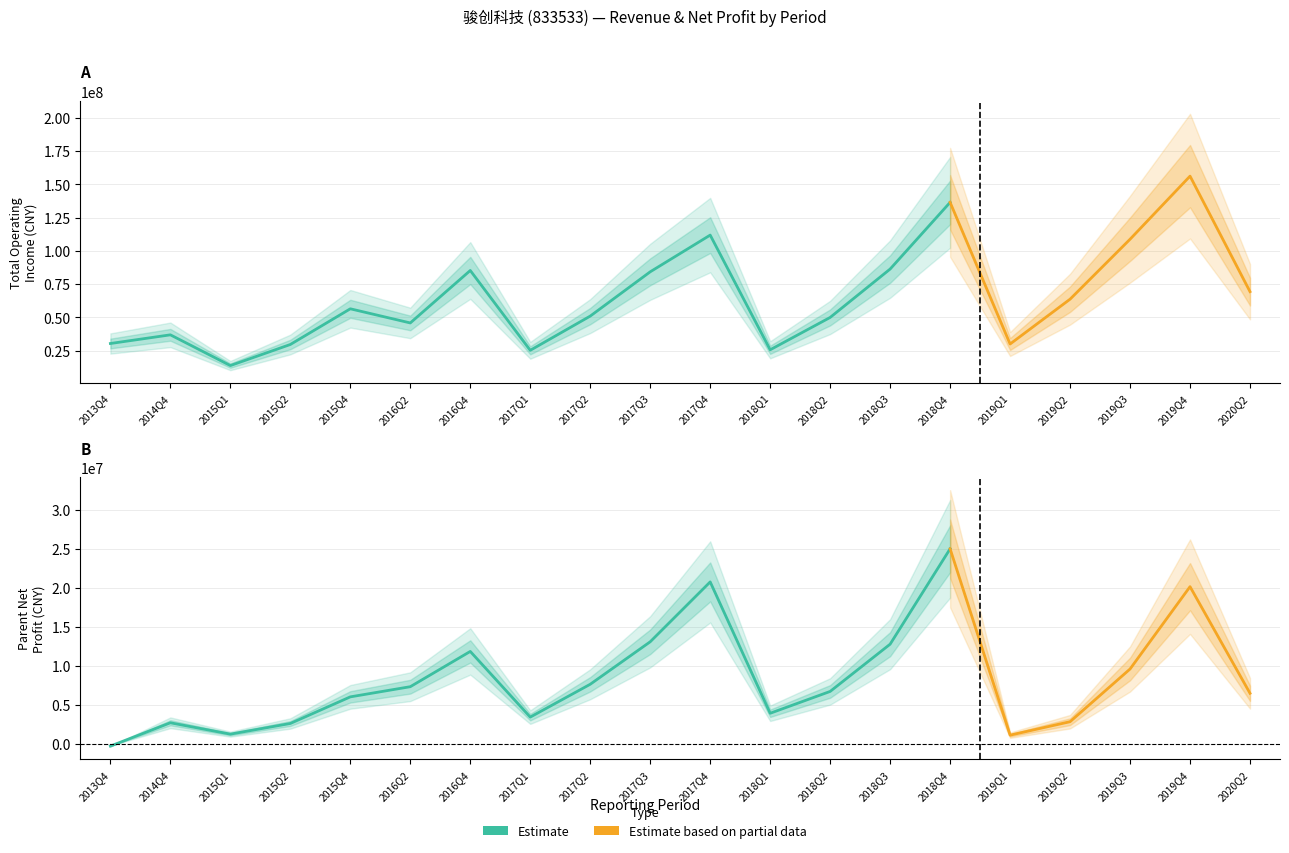

What is the difference between the highest and lowest values at 15?

28890759.7